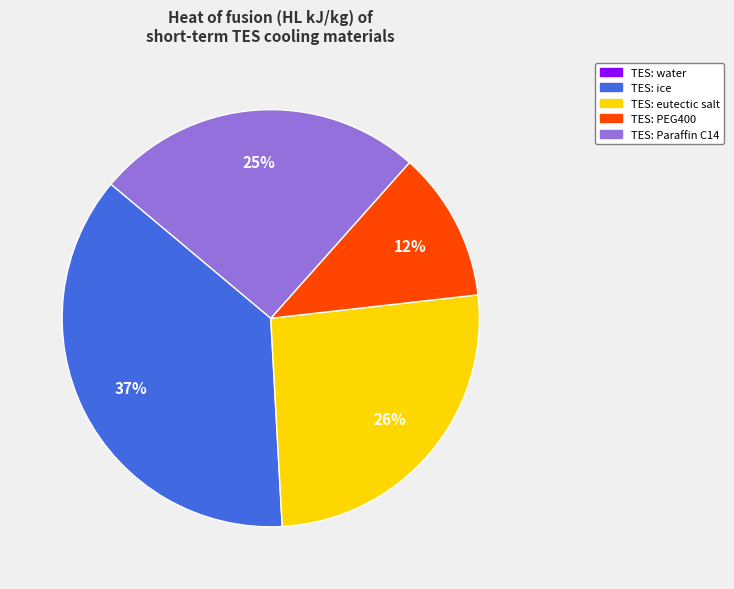

Count the number of slices in the pie.

4